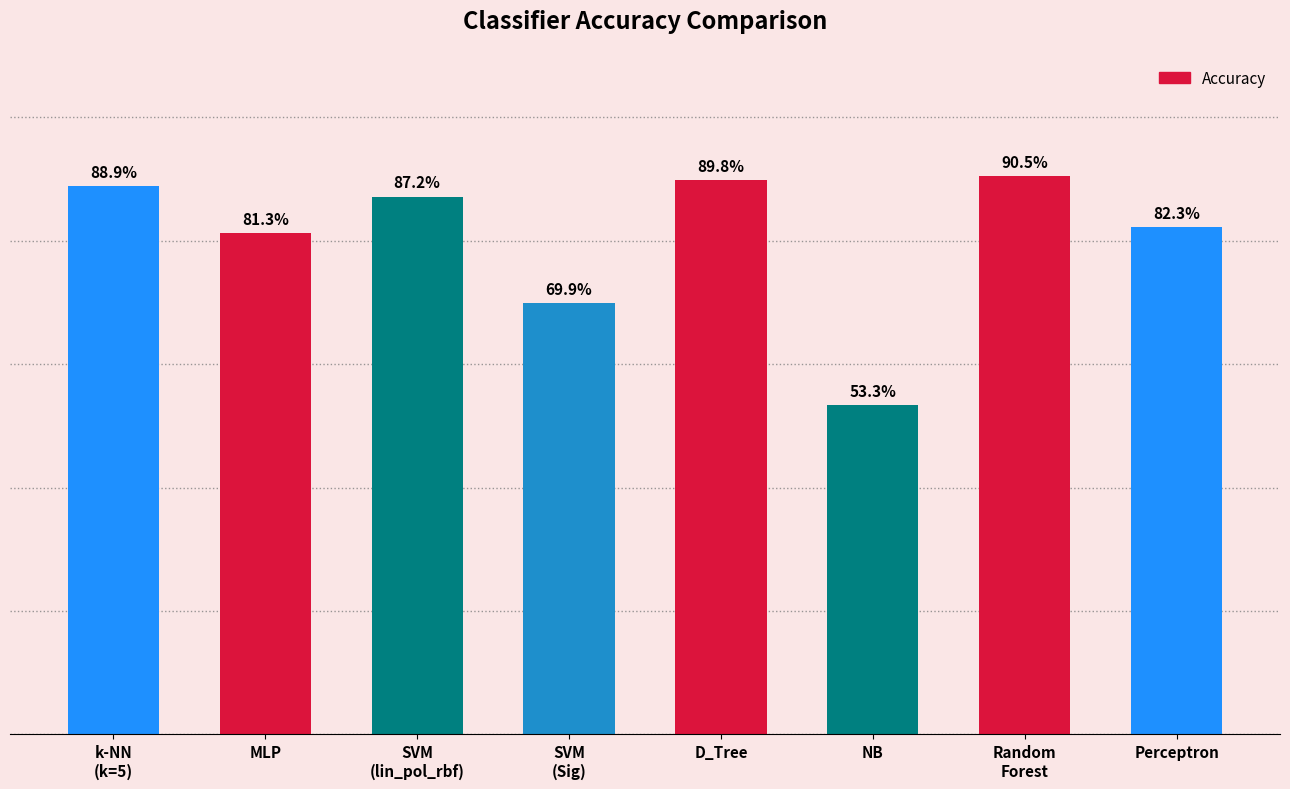

List the labels in order of value, largest first.

Random
Forest, D_Tree, k-NN
(k=5), SVM
(lin_pol_rbf), Perceptron, MLP, SVM
(Sig), NB